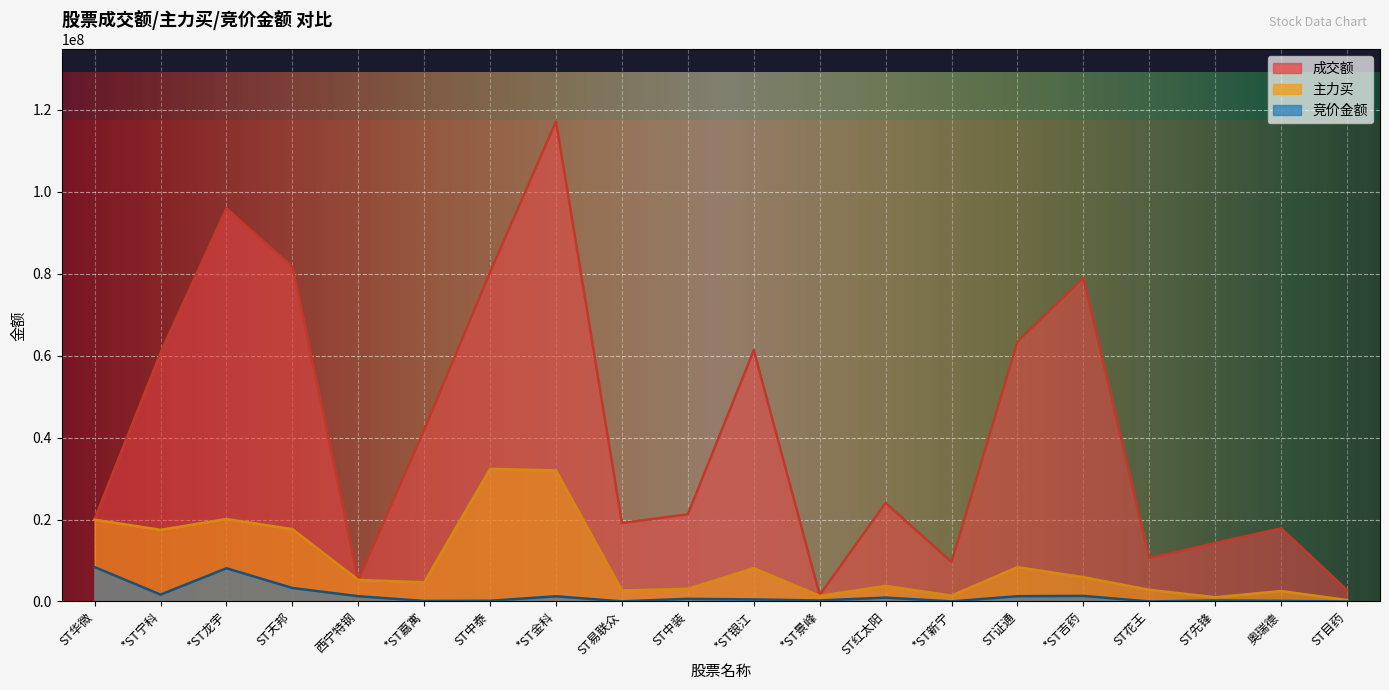

Is the value of 成交额 at ST易联众 greater than the value of 主力买 at 西宁特钢?

Yes